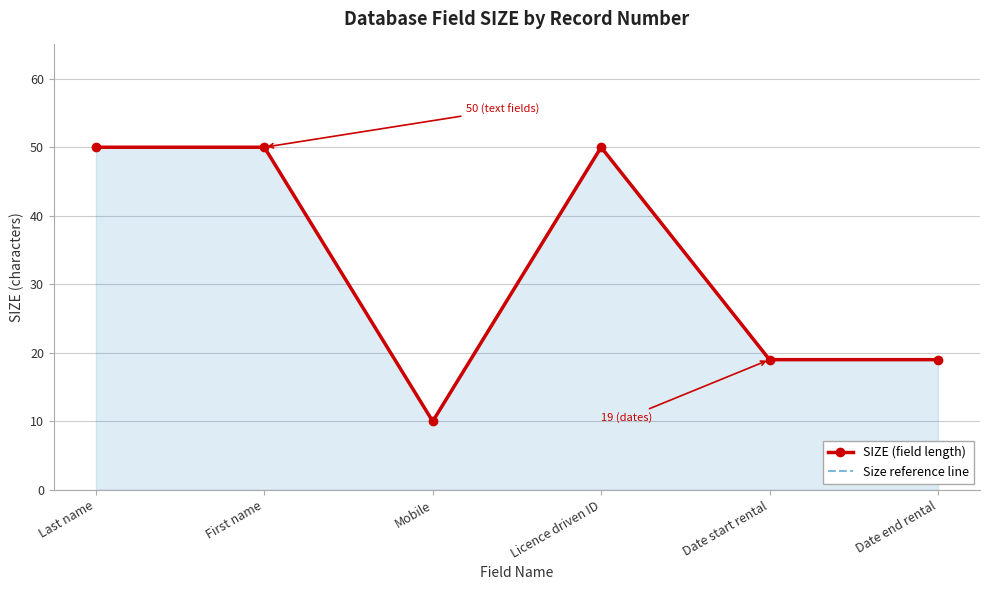

What is the total value across all series at Date start rental?

38